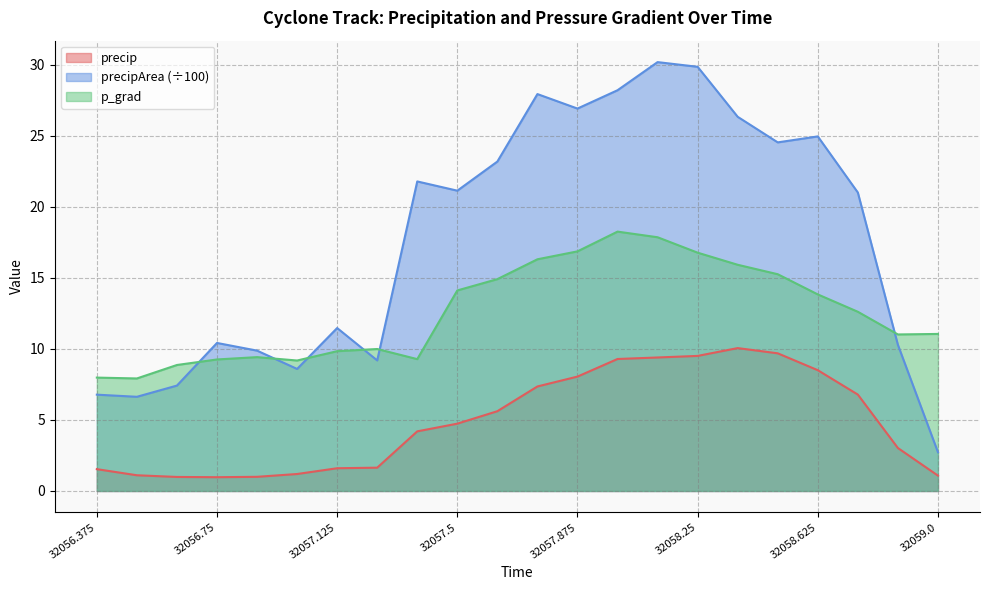

List the series in order of their peak value, lowest first.

precip, p_grad, precipArea (÷100)